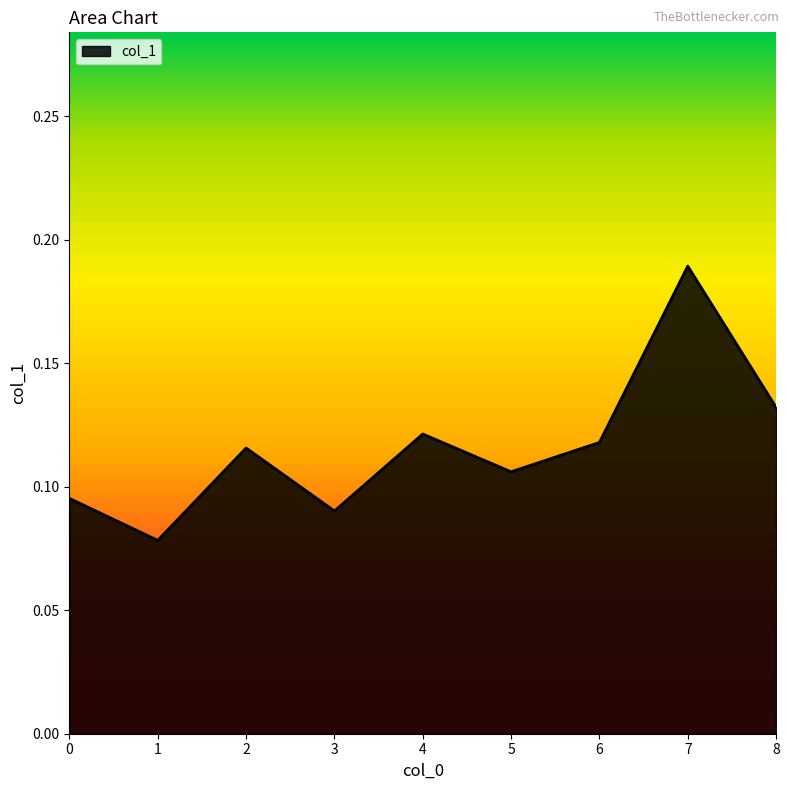

How many values are between 0 and 1?

9